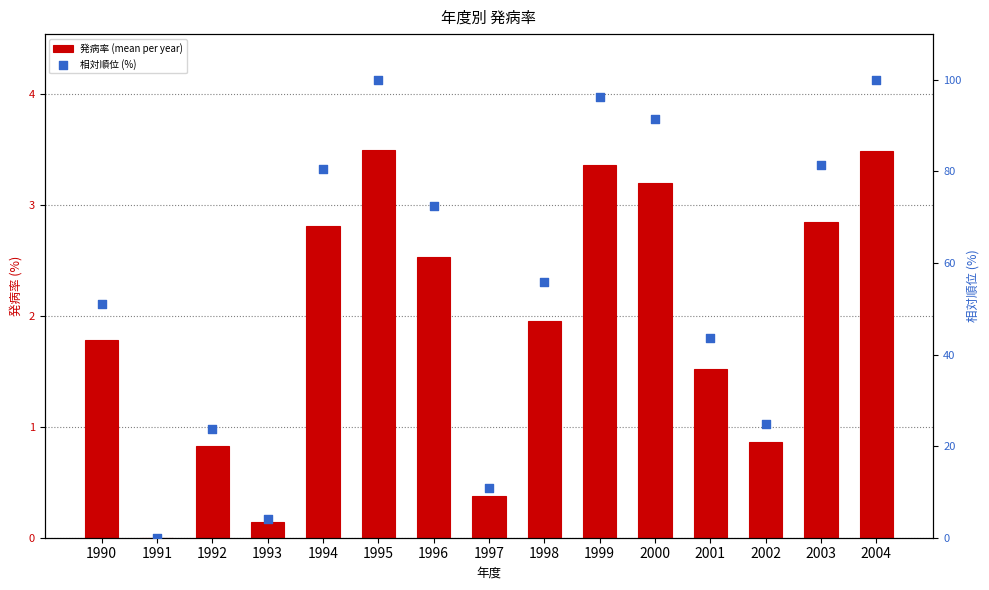

At how many categories does at least one series exceed 59?

7